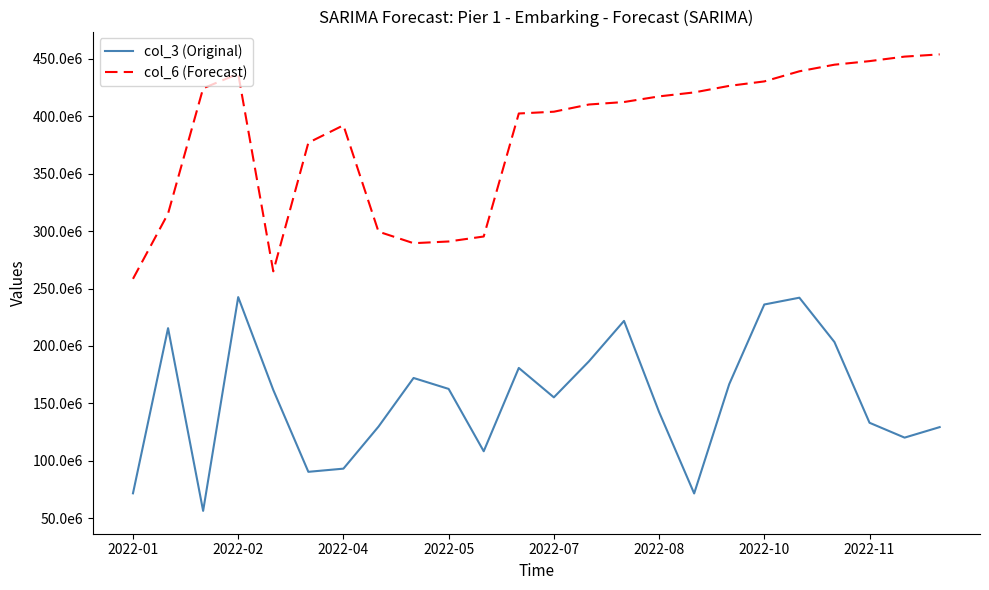

Which series has the largest range (max minus min)?

col_6 (Forecast)